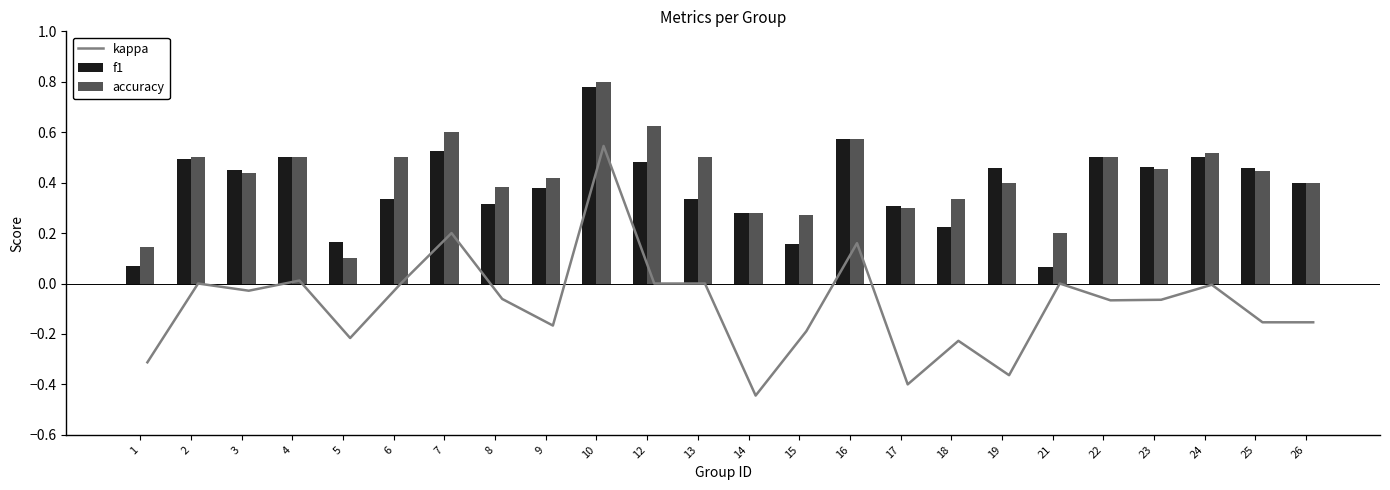

Reading right to left, transcribe all the data shown in this chart.

kappa: 26=-0.2	25=-0.2	24=-0.0	23=-0.1	22=-0.1	21=0.0	19=-0.4	18=-0.2	17=-0.4	16=0.2	15=-0.2	14=-0.4	13=0.0	12=0.0	10=0.5	9=-0.2	8=-0.1	7=0.2	6=0.0	5=-0.2	4=0.0	3=-0.0	2=0.0	1=-0.3
f1: 26=0.4	25=0.5	24=0.5	23=0.5	22=0.5	21=0.1	19=0.5	18=0.2	17=0.3	16=0.6	15=0.2	14=0.3	13=0.3	12=0.5	10=0.8	9=0.4	8=0.3	7=0.5	6=0.3	5=0.2	4=0.5	3=0.4	2=0.5	1=0.1
accuracy: 26=0.4	25=0.4	24=0.5	23=0.5	22=0.5	21=0.2	19=0.4	18=0.3	17=0.3	16=0.6	15=0.3	14=0.3	13=0.5	12=0.6	10=0.8	9=0.4	8=0.4	7=0.6	6=0.5	5=0.1	4=0.5	3=0.4	2=0.5	1=0.1